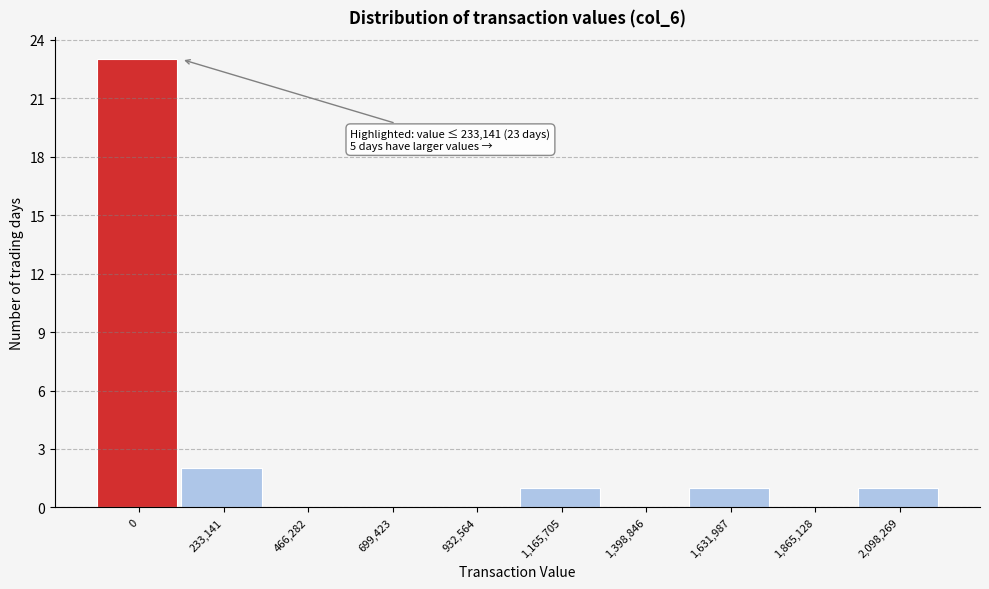

Reading left to right, extract all data points from this chart.

0=23	233,141=2	466,282=0	699,423=0	932,564=0	1,165,705=1	1,398,846=0	1,631,987=1	1,865,128=0	2,098,269=1